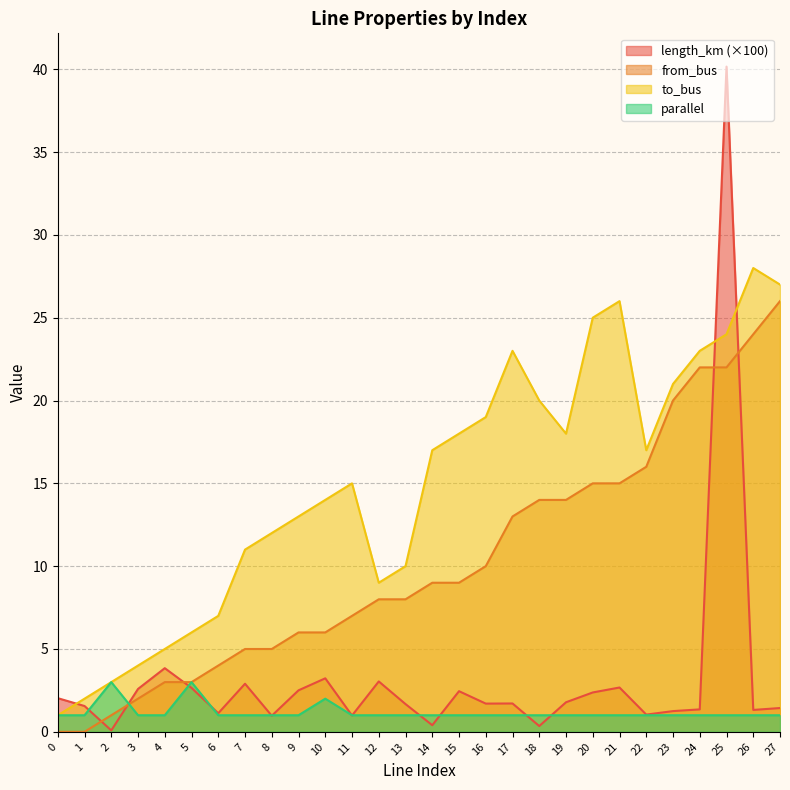

How many positive values does the from_bus series have?

26